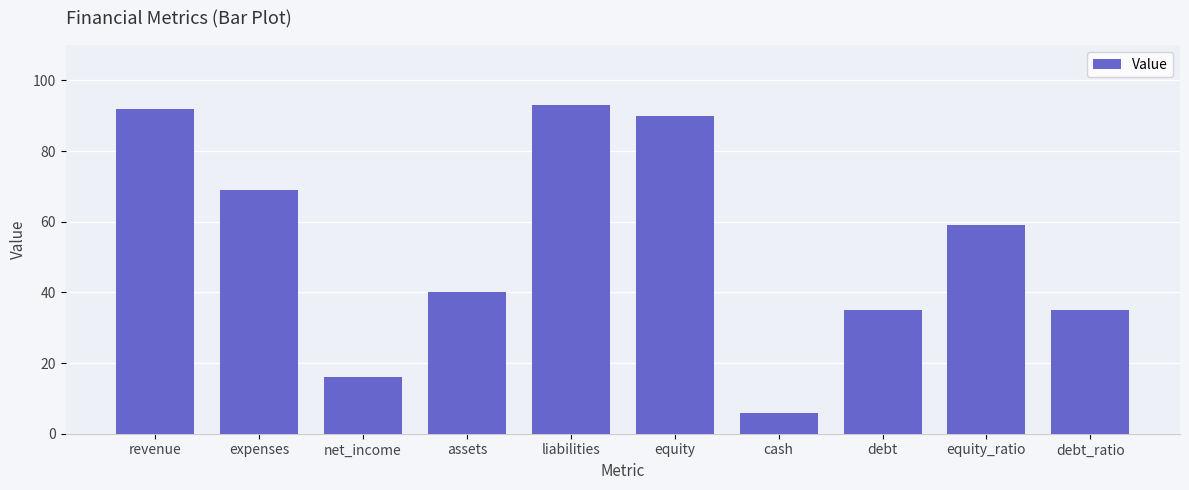

Which category has the highest value across all series?

liabilities